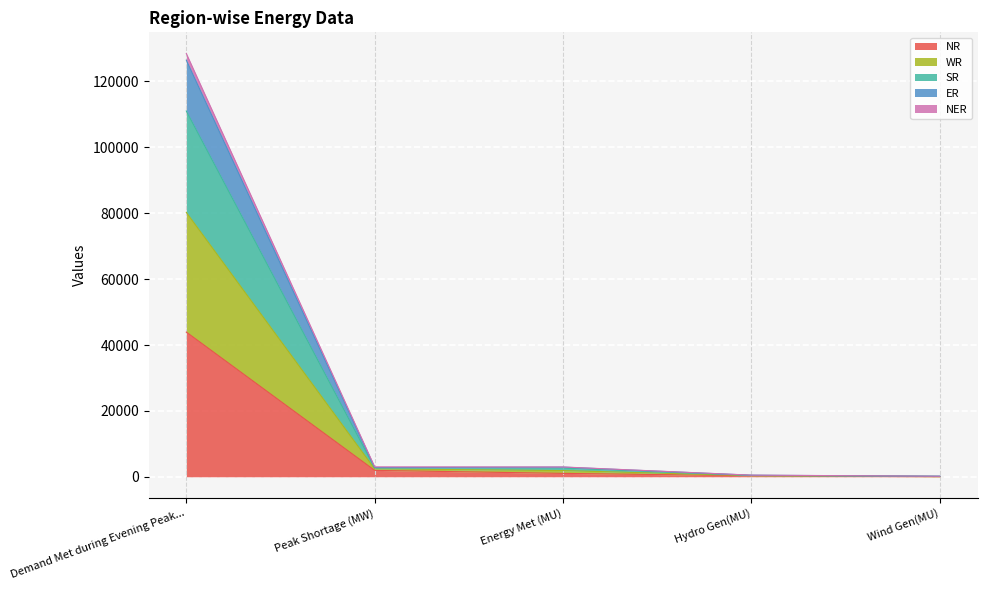

True or false: NR and ER cross at least once.

False